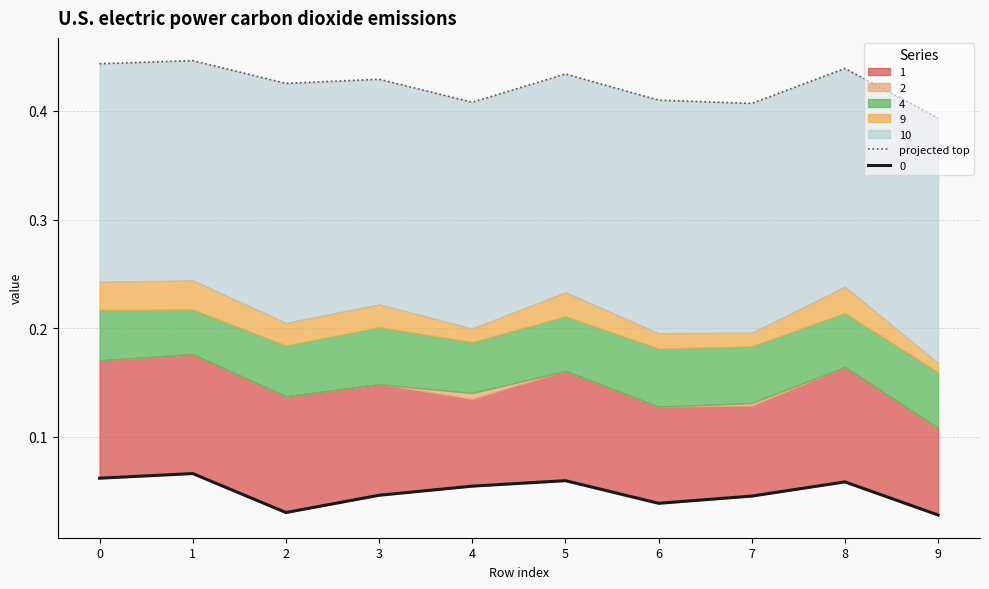

Read the value at 5.

0.4